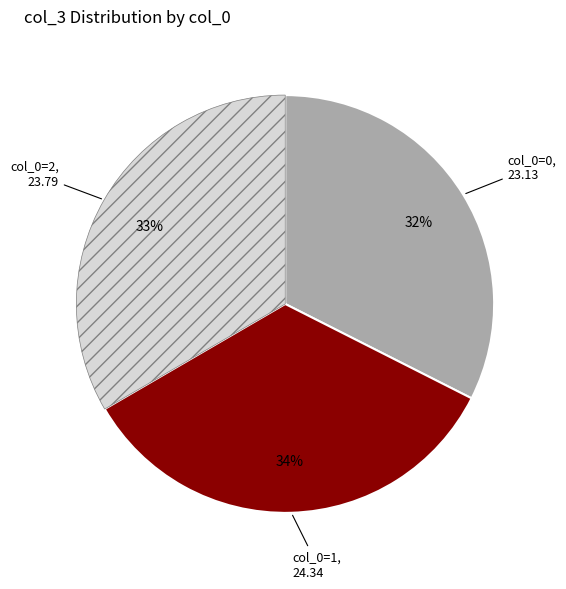

To the nearest percent, what is the combined percentage of col_0=2 and col_0=1?

68%